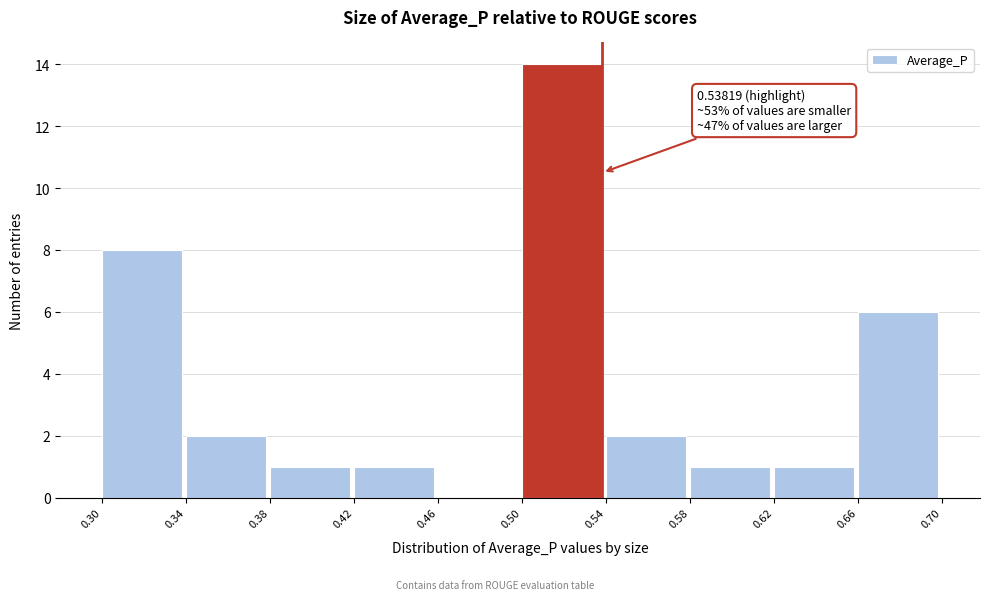

Over which range of the x-axis is the bar tallest?

0.50 to 0.54